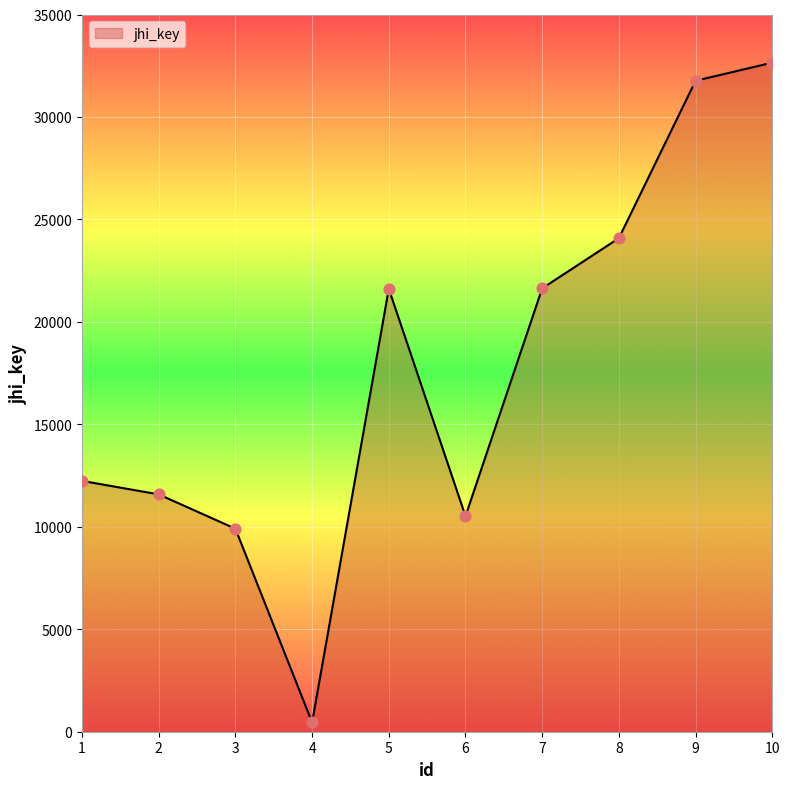

Which has a higher value, 1 or 5?

5